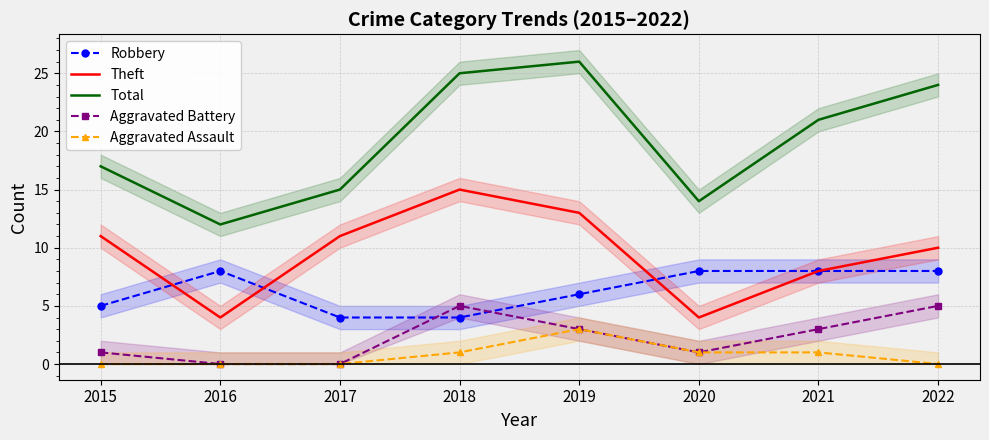

What is the greatest value displayed?

26